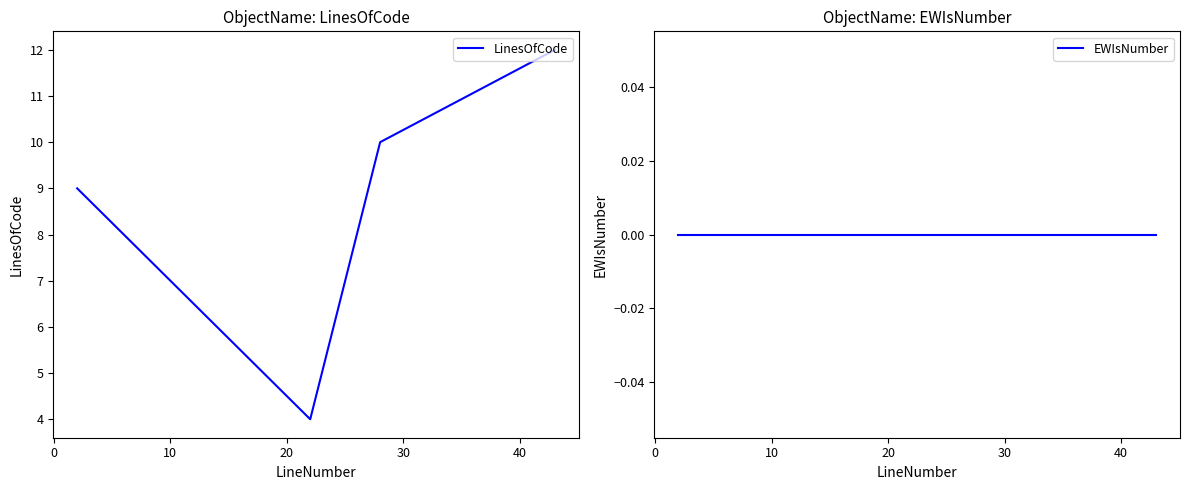

Between 10 and 20, which series saw the biggest shift?

LinesOfCode